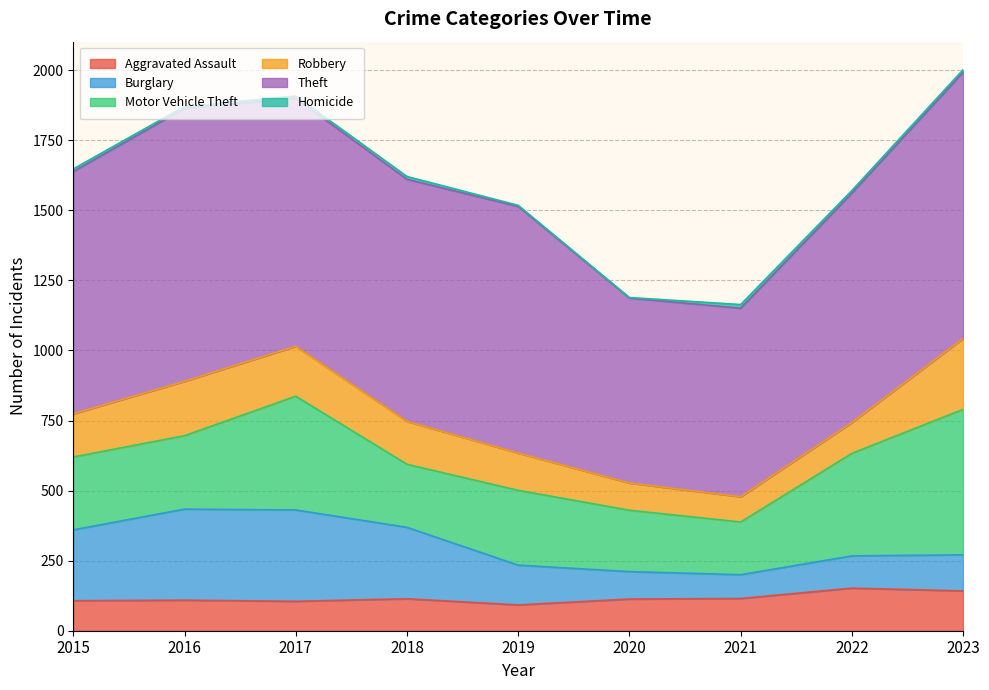

Reading left to right, what are all the values shown in this chart?

Aggravated Assault: 107	109	105	114	92	113	115	152	142
Burglary: 253	325	326	255	142	98	85	115	129
Motor Vehicle Theft: 260	262	406	225	267	219	188	366	519
Robbery: 154	194	178	153	133	97	90	110	253
Theft: 865	974	885	864	880	660	673	819	950
Homicide: 9	7	8	10	4	2	13	9	9